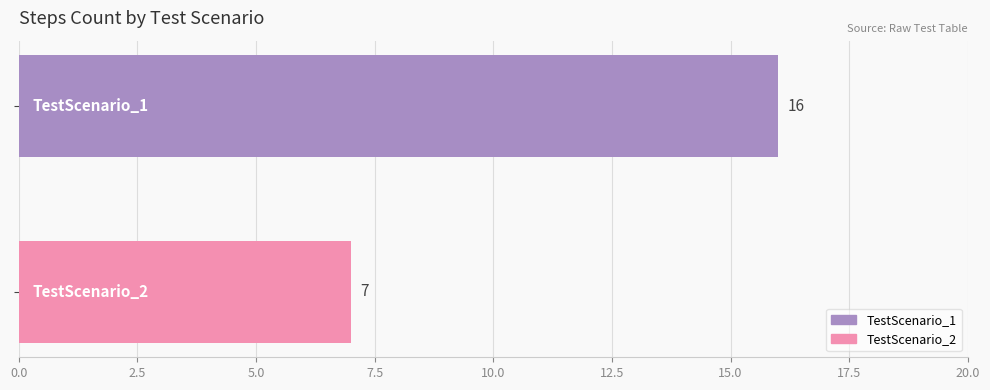

What is the minimum value shown in the chart?

7